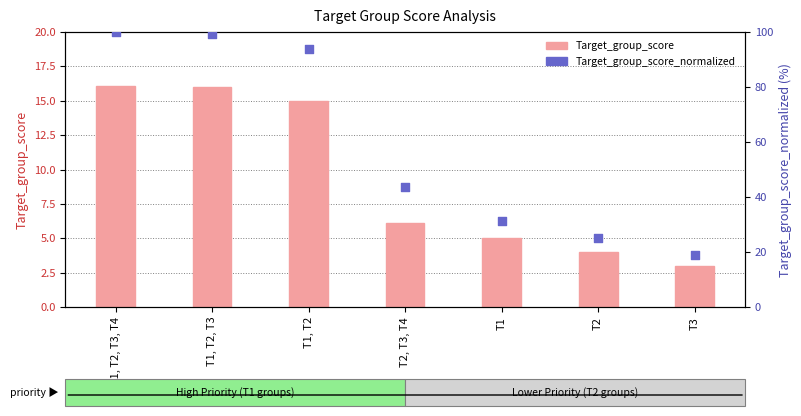

Is the value of Target_group_score_normalized at T1, T2, T3, T4 greater than the value of Target_group_score at T1?

Yes